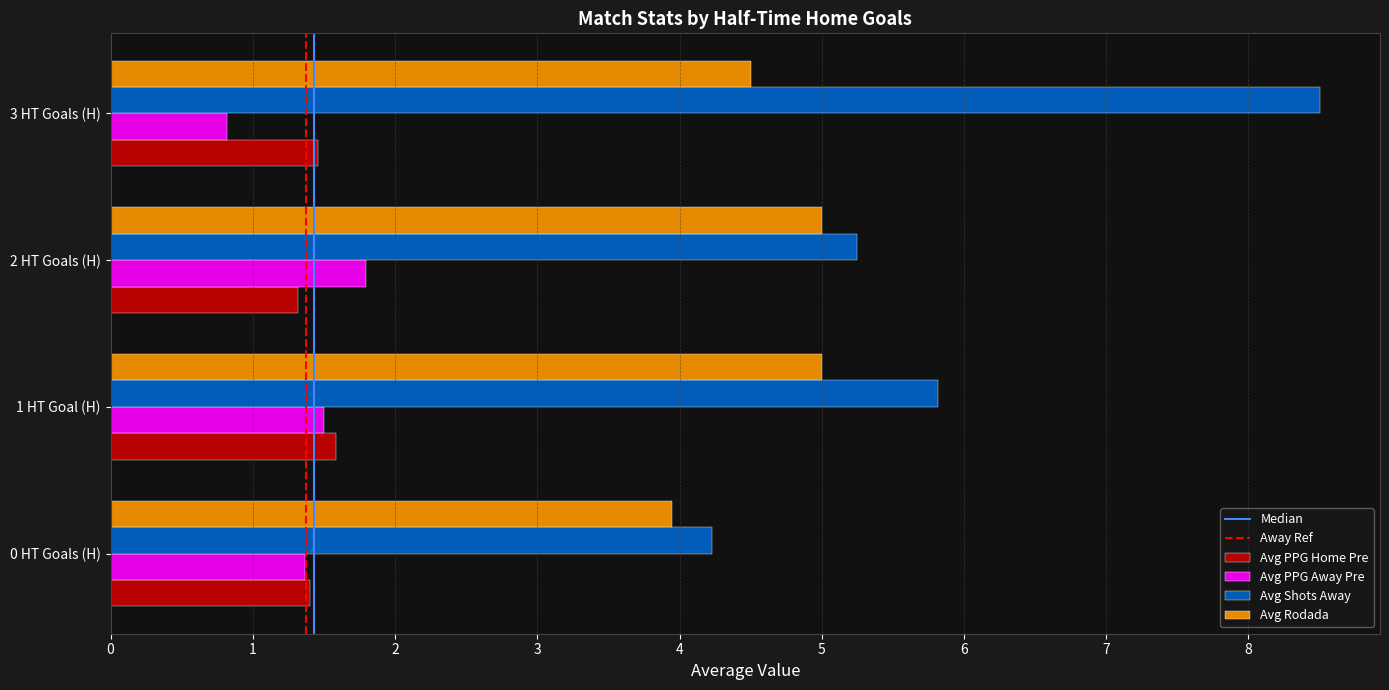

True or false: Avg Rodada has a value of 1.2 at 2 HT Goals (H).

False